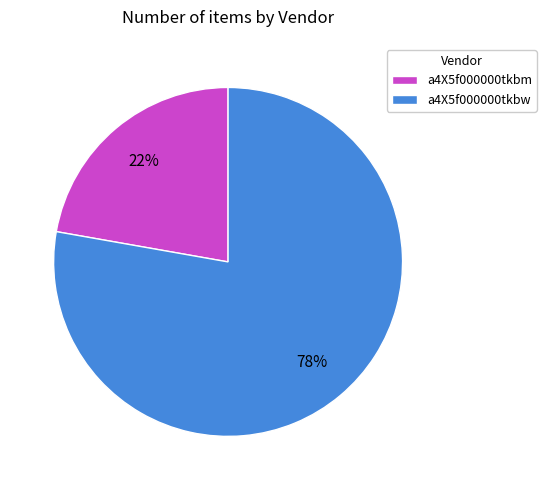

Is the sum of a4X5f000000tkbw and a4X5f000000tkbm greater than half?

Yes